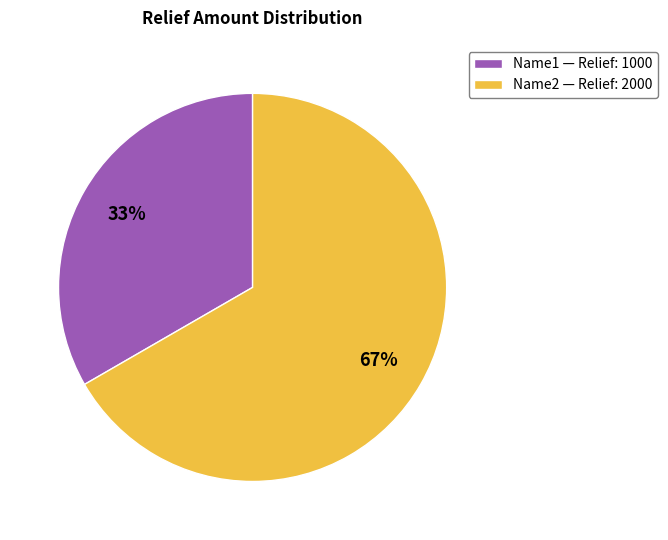

To the nearest percent, what is the combined percentage of Name2 and Name1?

100%